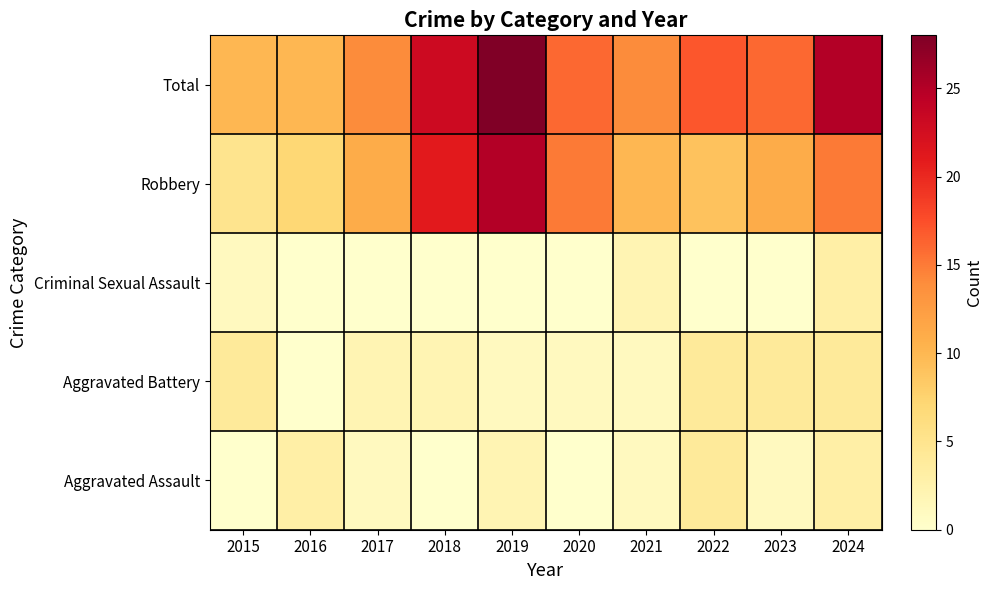

Which category has the lowest value across all series?

2015